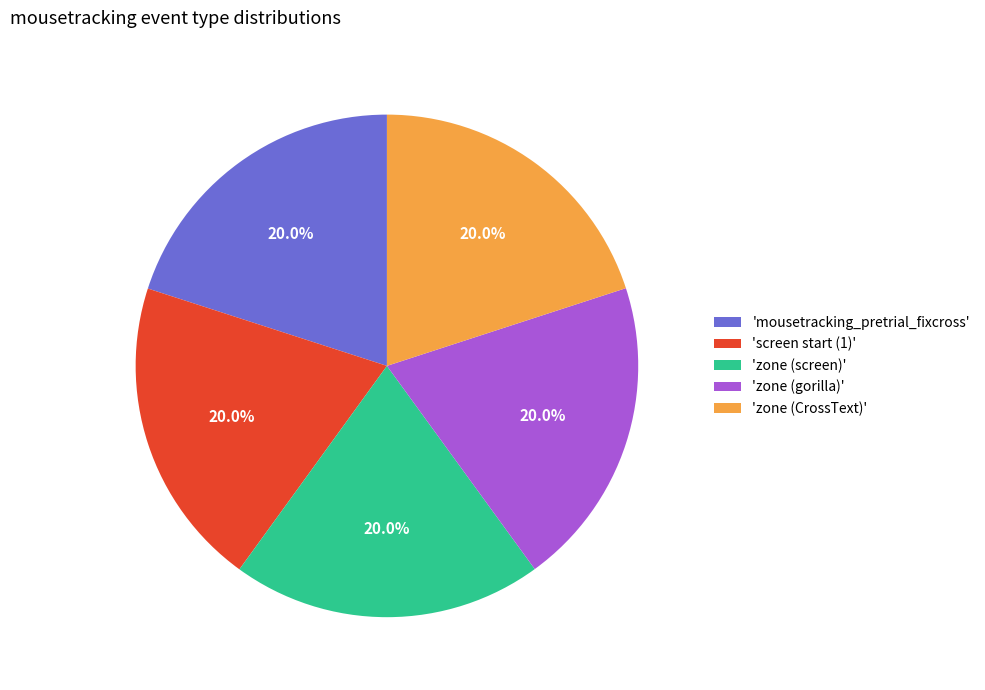

Approximately how many times larger is the value at 'zone (CrossText)' compared to 'screen start (1)'?

1.0